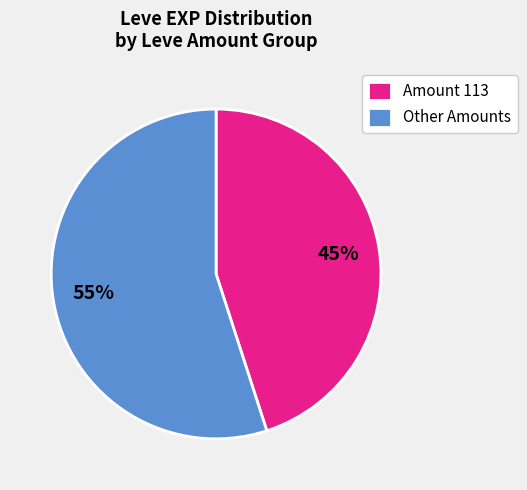

To the nearest percent, what is the average slice percentage?

50%